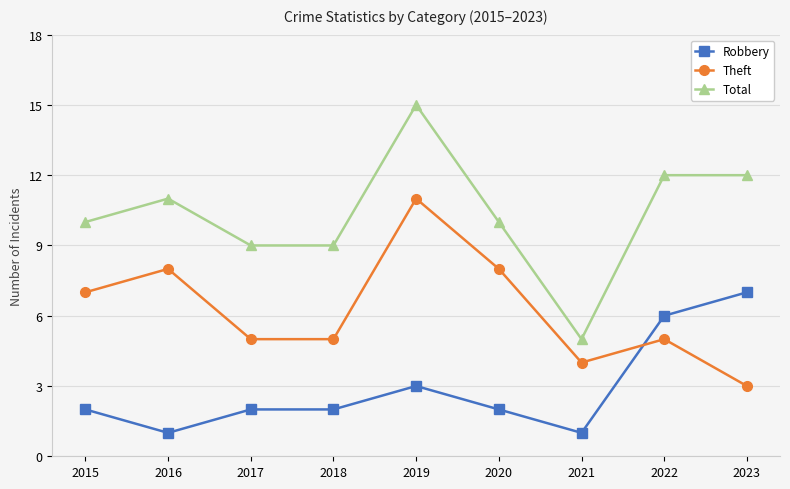

The value of Robbery at 2016 is 0. True or false?

False